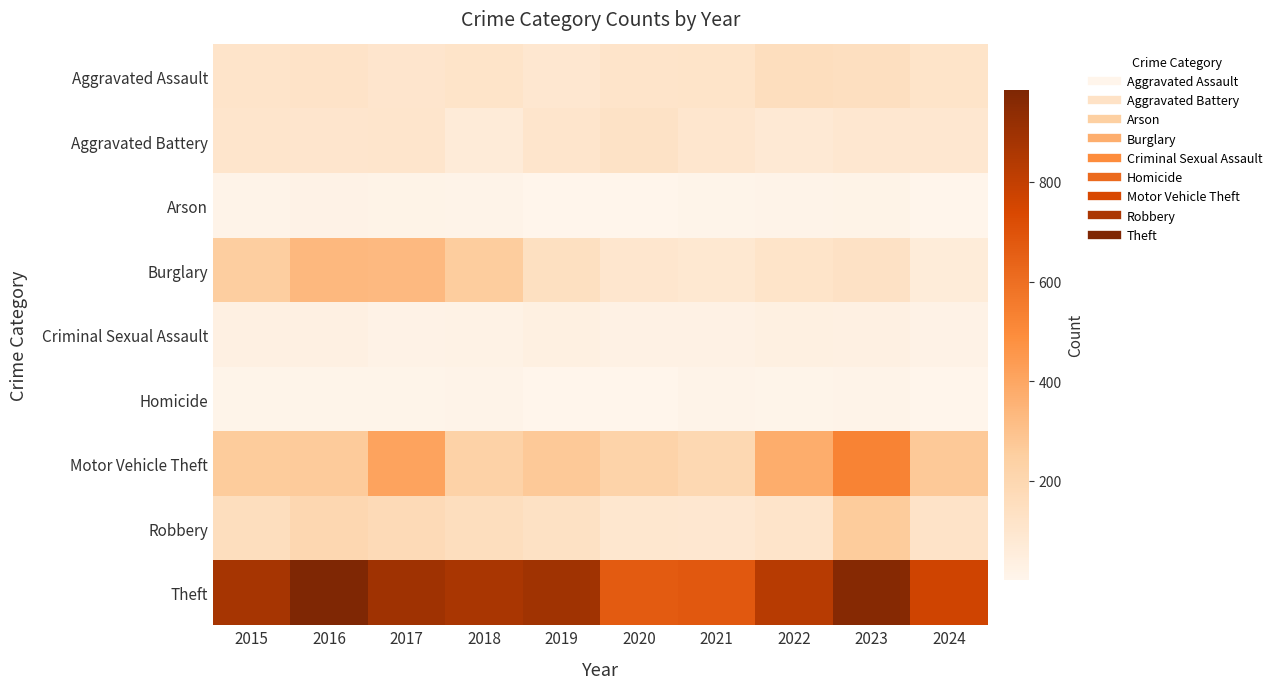

What is the total value across all series at 2023?

2173